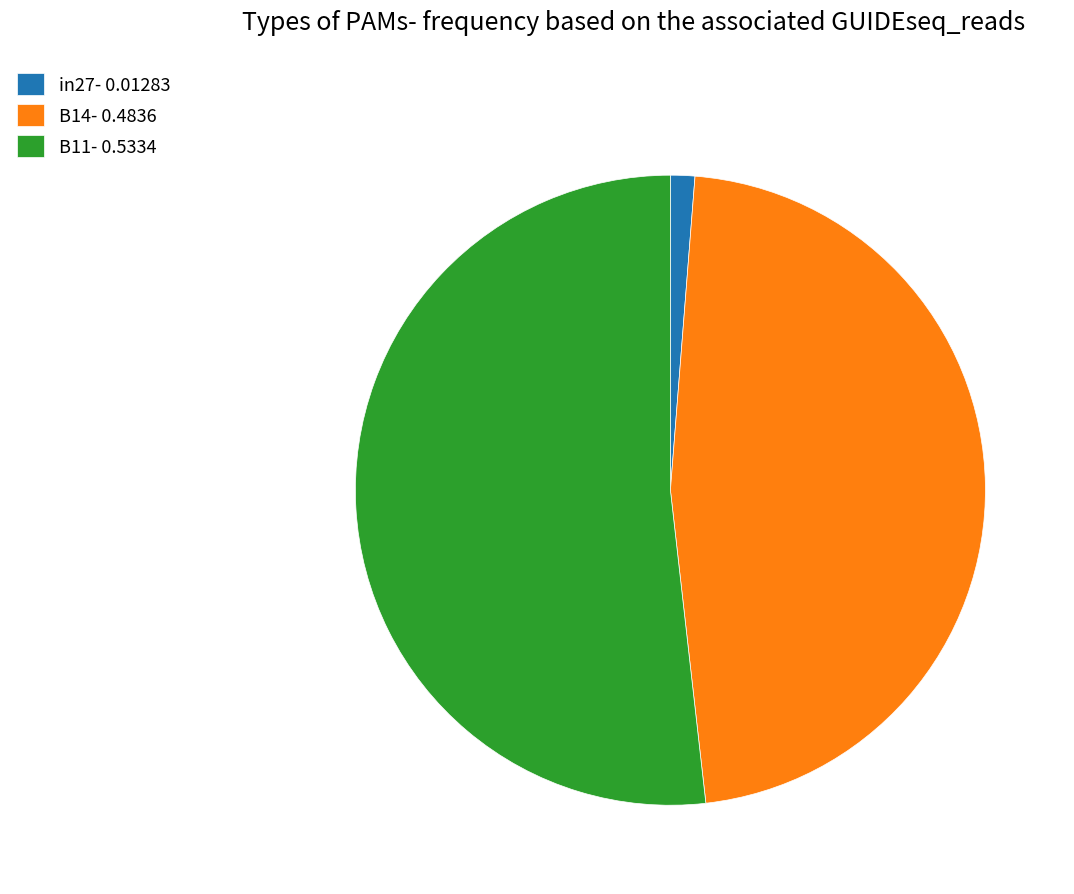

Do B14- 0.4836 and in27- 0.01283 together represent more than half of the pie?

No